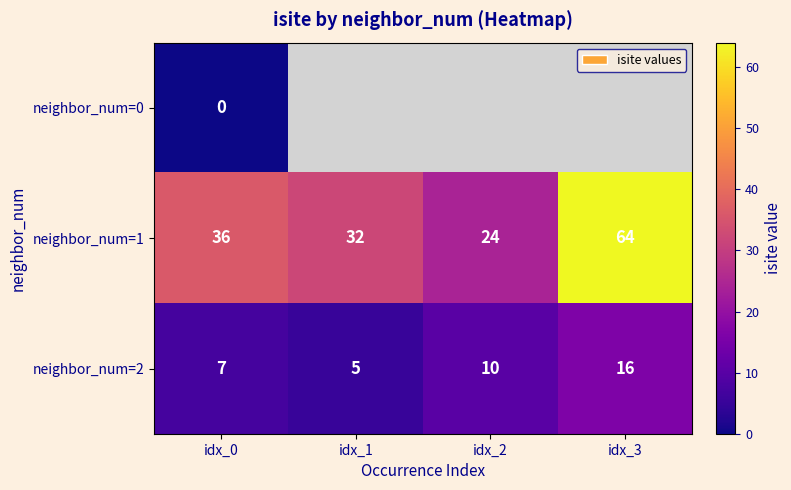

What is the average value of the neighbor_num=1 series?

39